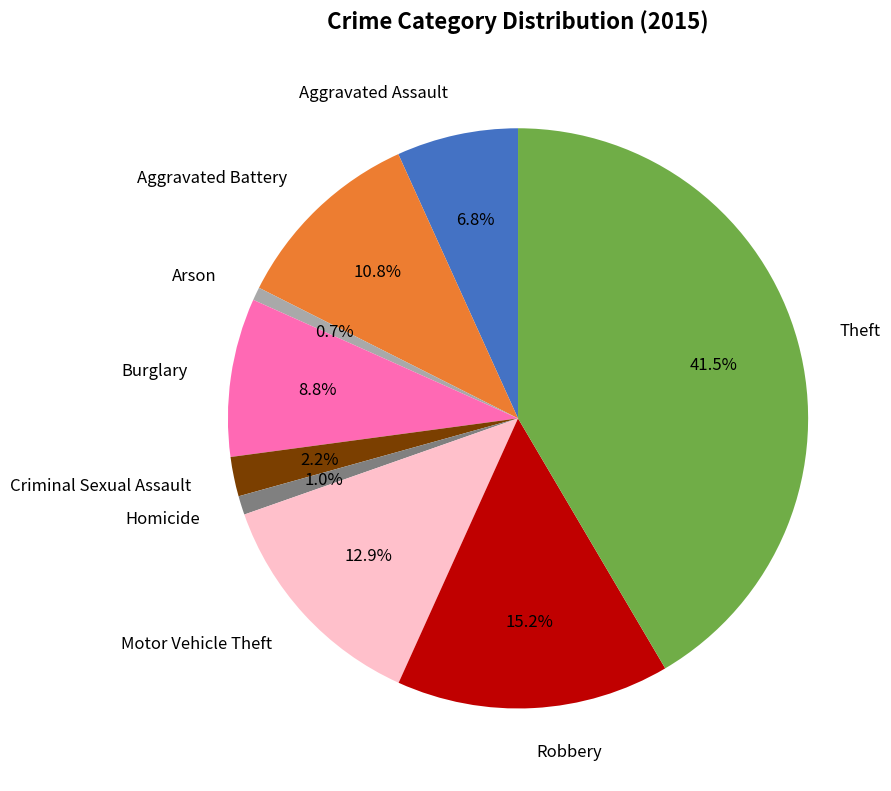

True or false: Aggravated Assault accounts for 1% of the total.

False